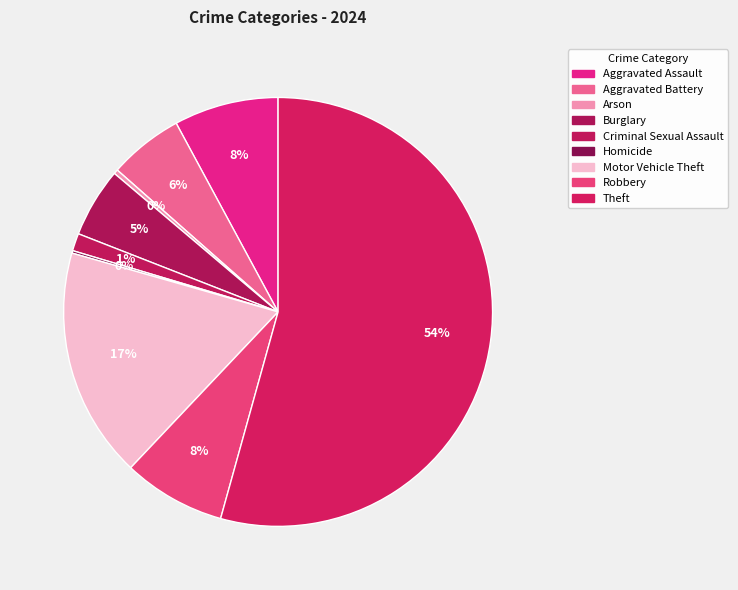

What is the largest slice in the pie chart?

Theft